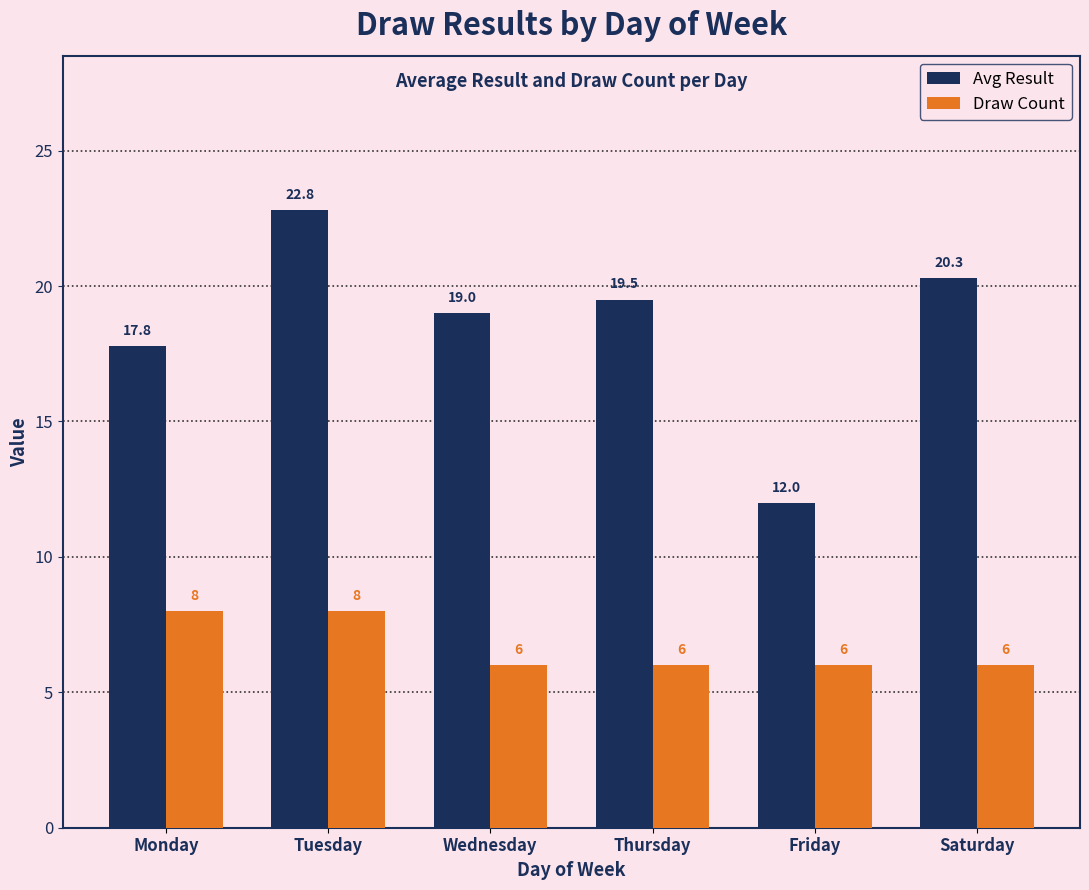

Which label corresponds to the largest value in the chart?

Tuesday